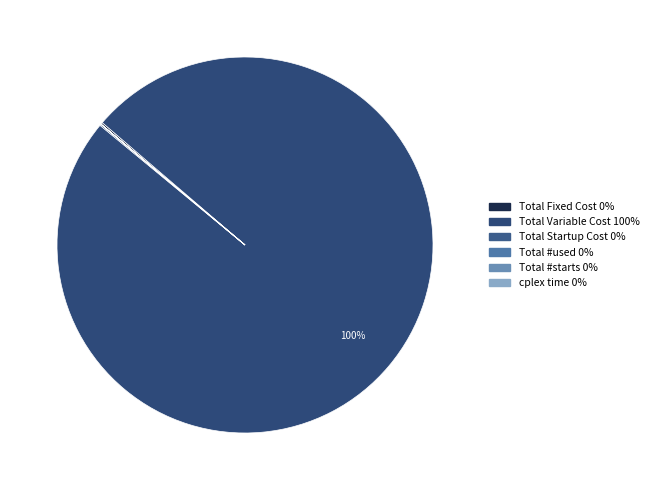

Is there any slice that represents more than half of the pie?

Yes